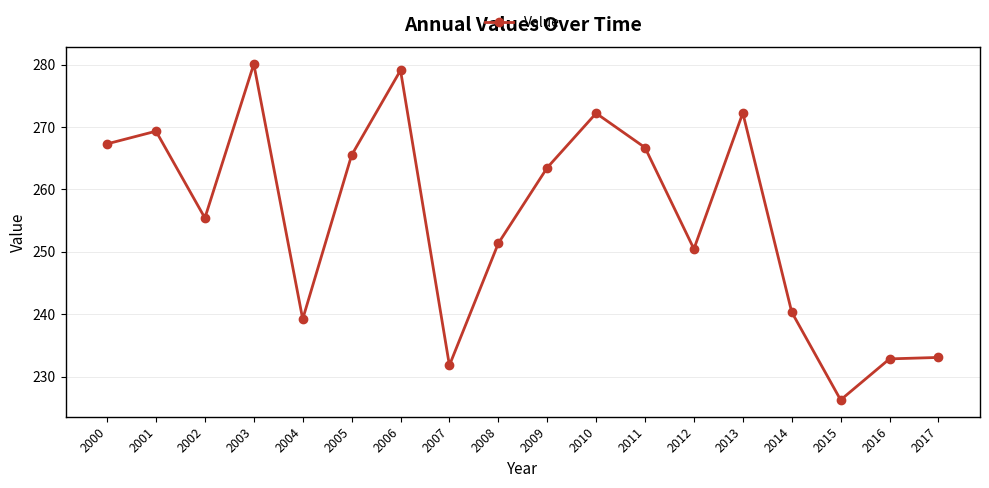

How many interior local valleys (lower than both neighbors) does the data have?

5